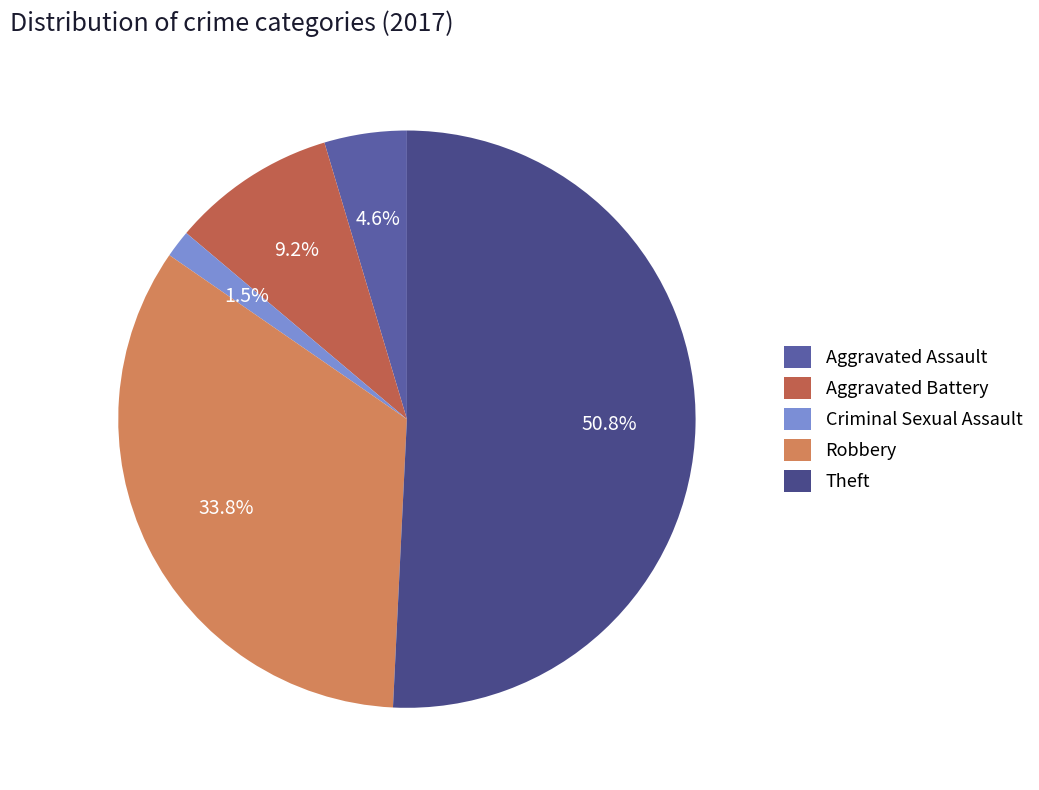

How much of the chart is everything except Aggravated Battery?

90.8%